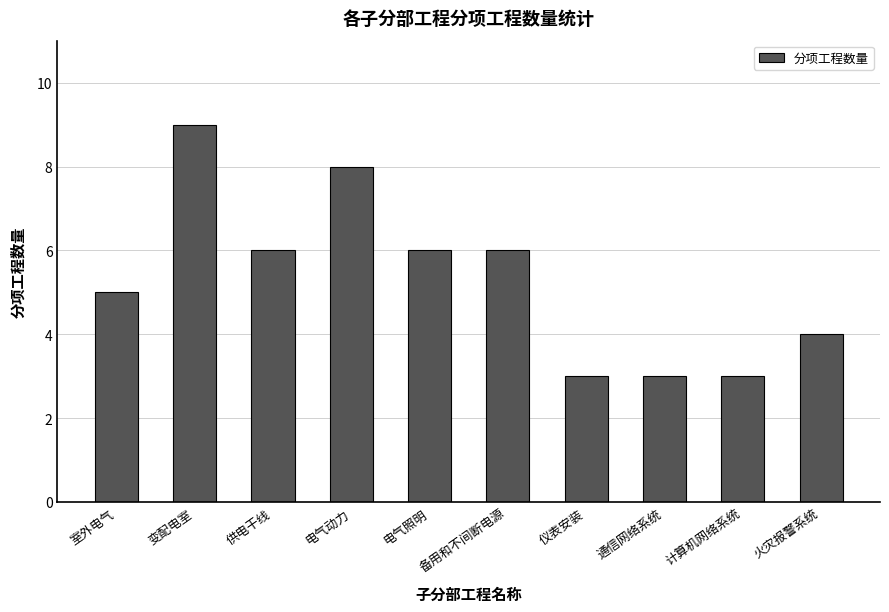

At which category does the chart reach its peak across all series?

变配电室